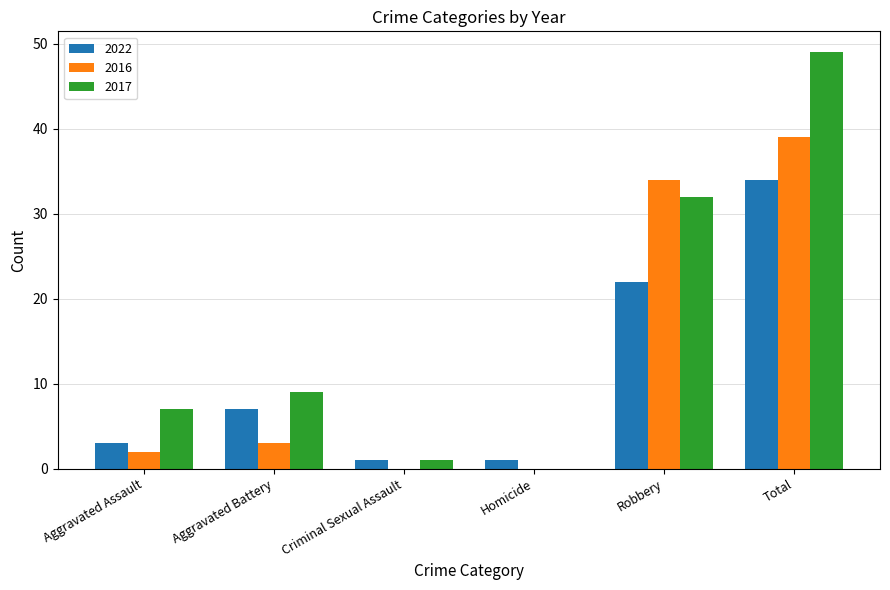

The value of 2017 at Robbery is 7. True or false?

False